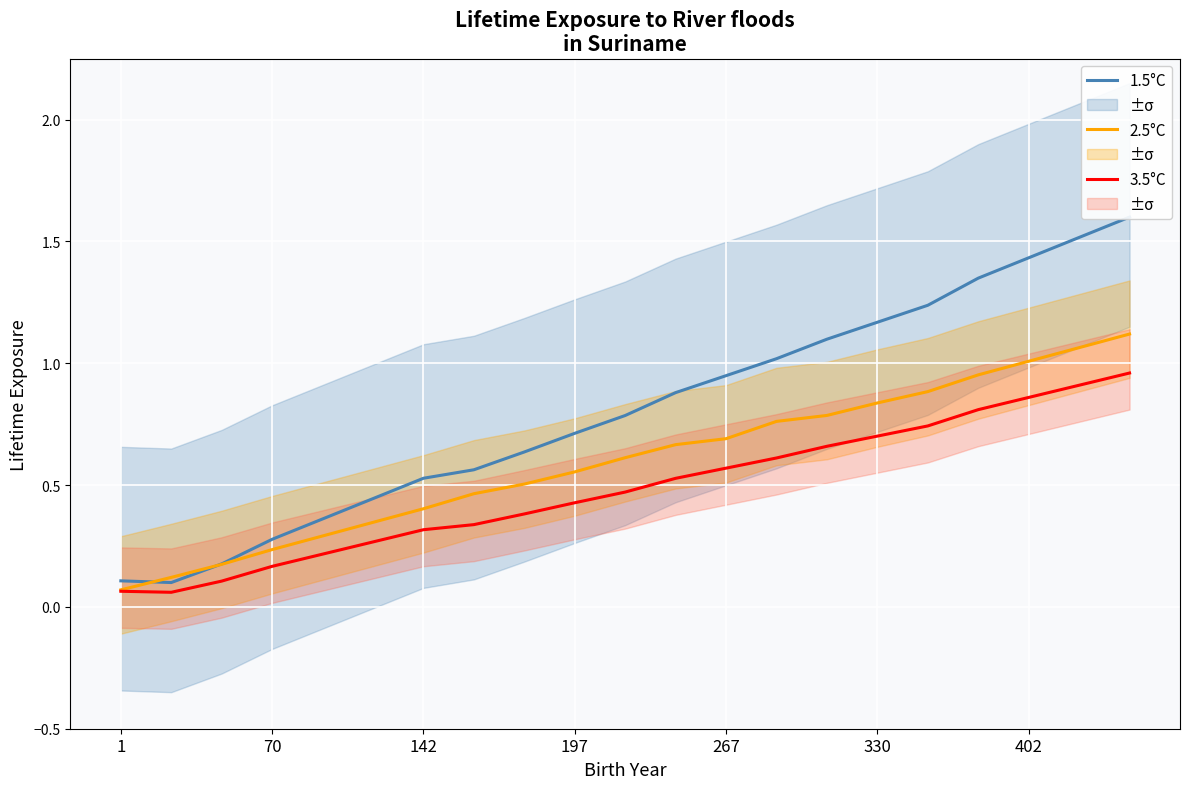

True or false: 3.5°C has more than 0 interior local peaks.

False